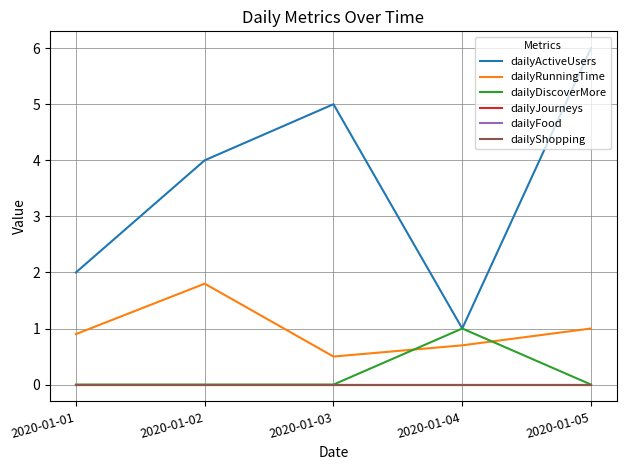

Does the chart display data point markers on the line(s)?

No